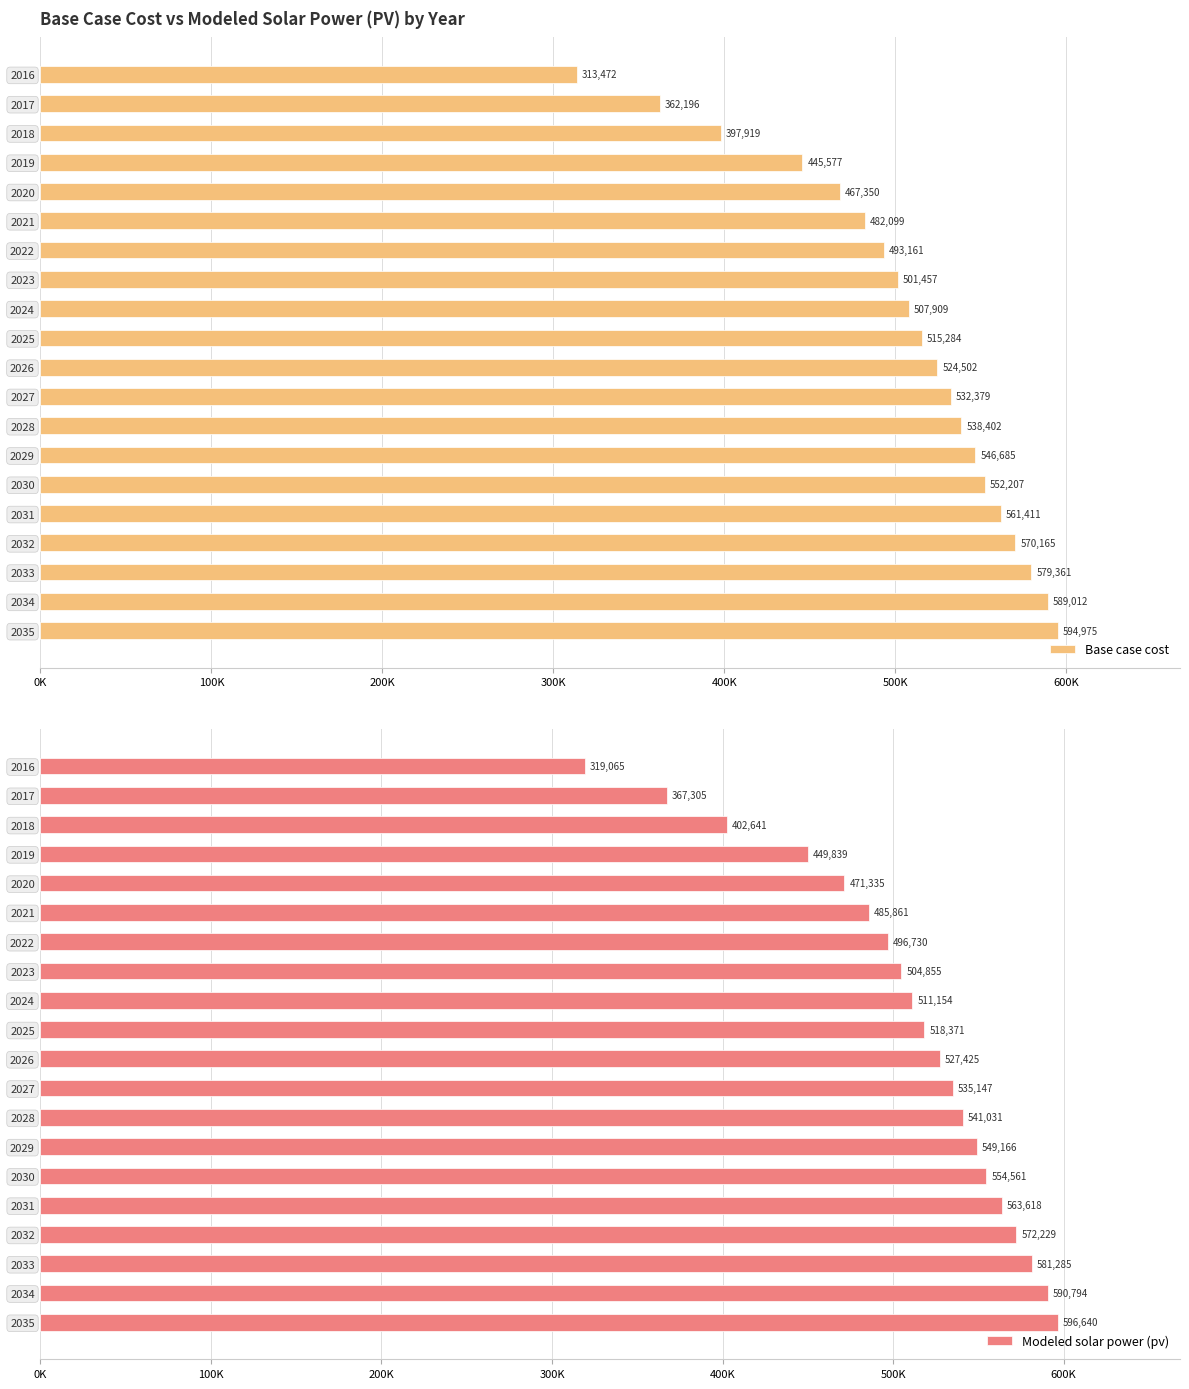

How many data points in Base case cost are above 524501?

10